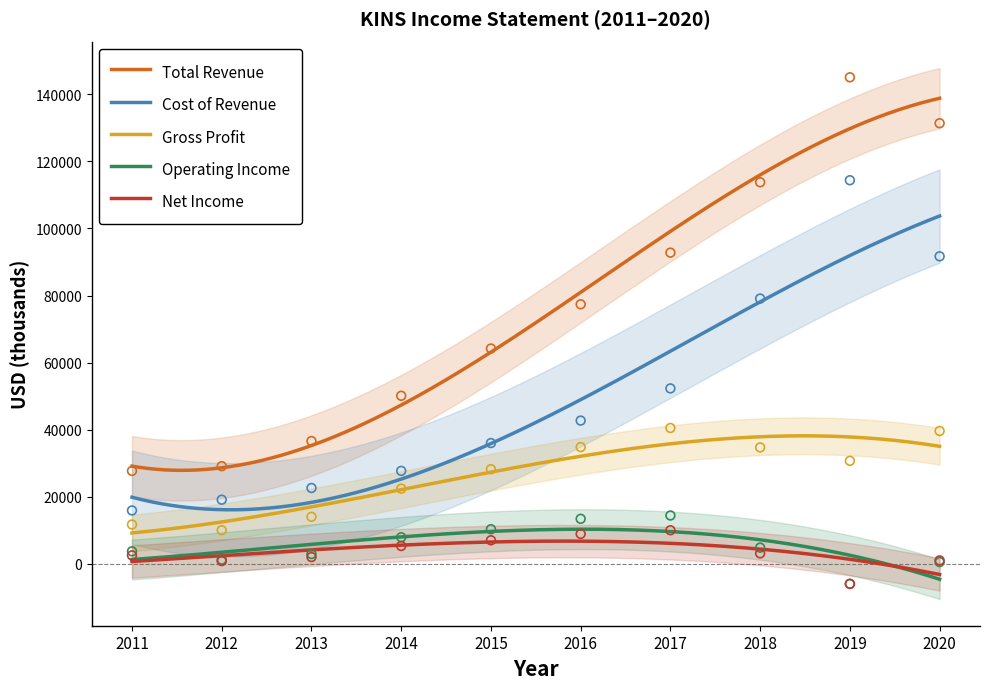

Which series has the widest spread of Y values?

Total Revenue